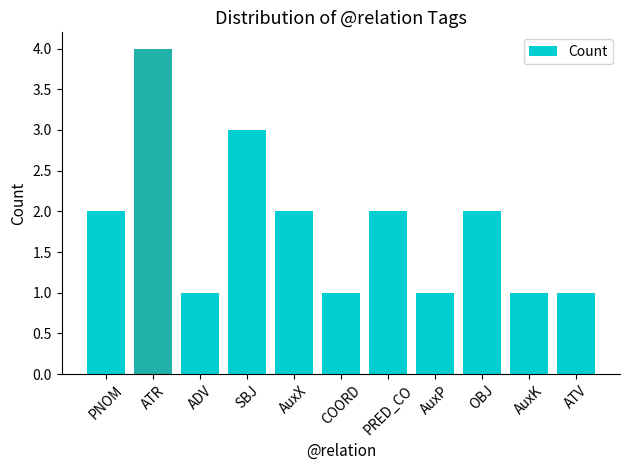

What is the sum of all values?

20